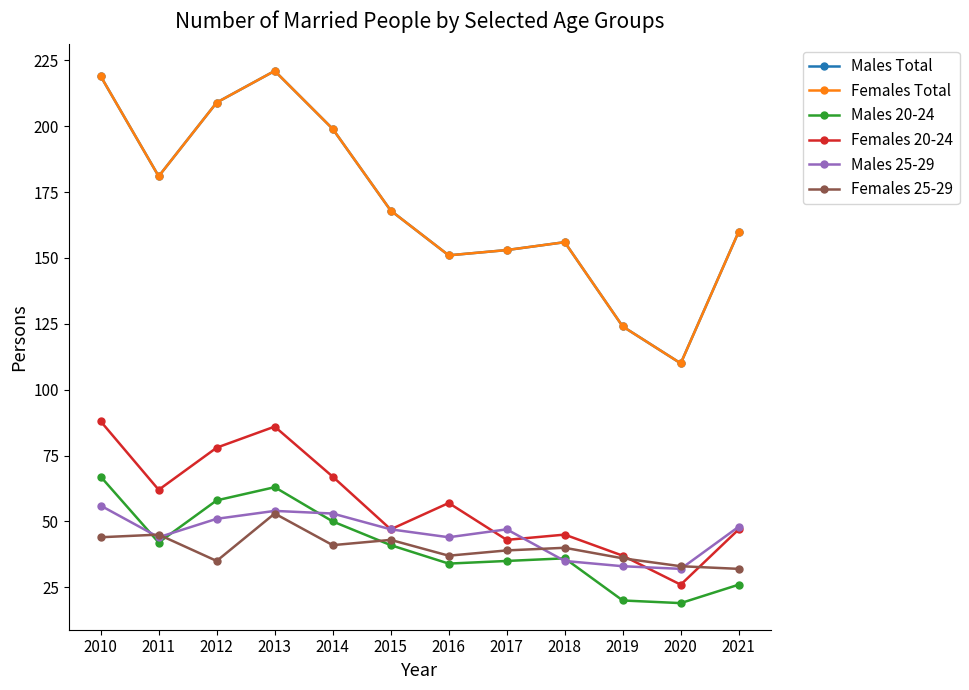

What is the difference between the second highest and minimum values in the Females 20-24 series?

60